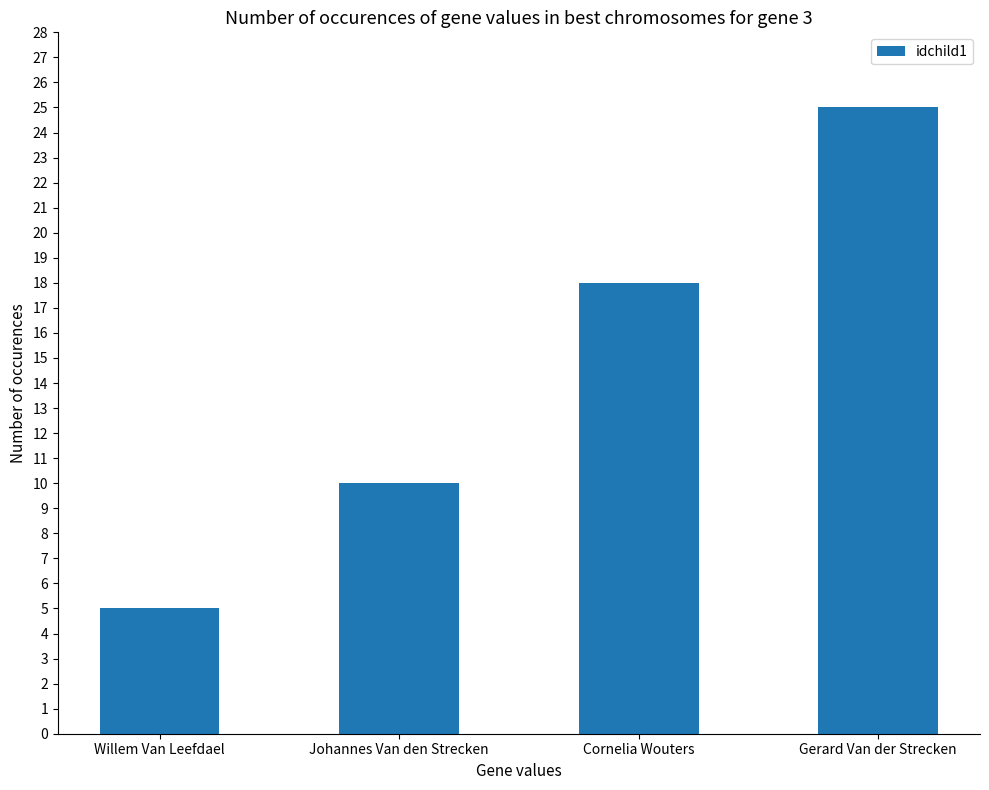

Which label corresponds to the largest value in the chart?

Gerard Van der Strecken